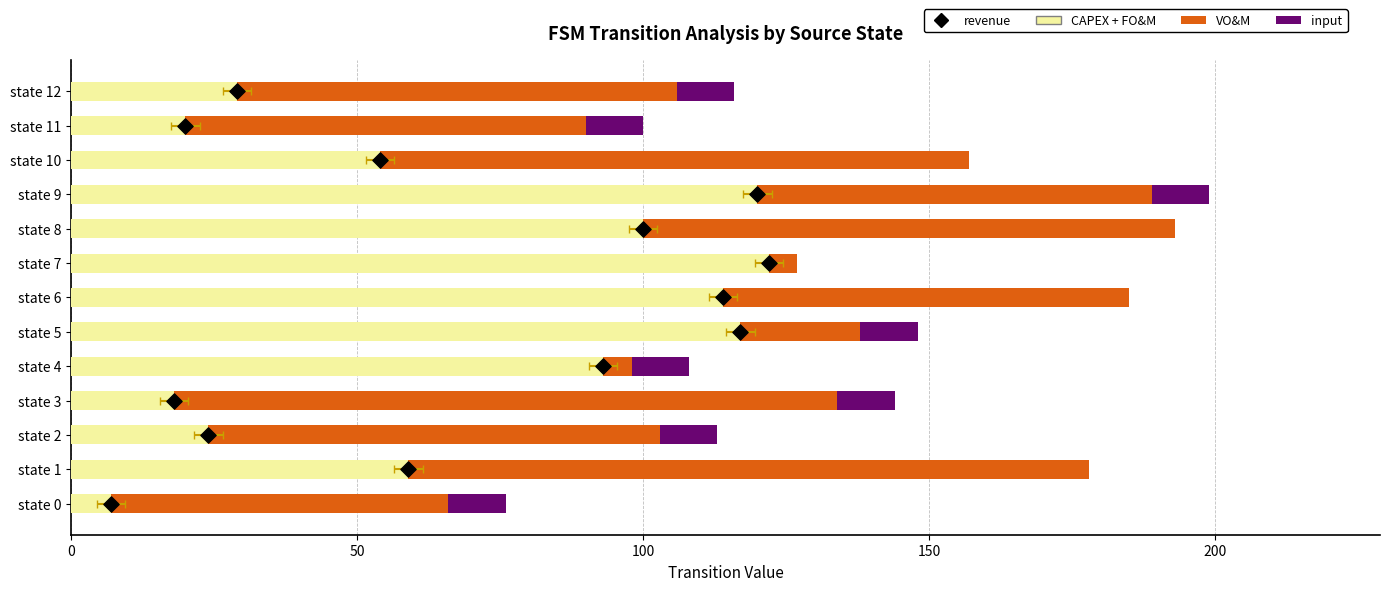

Which series has the largest total across all categories?

VO&M